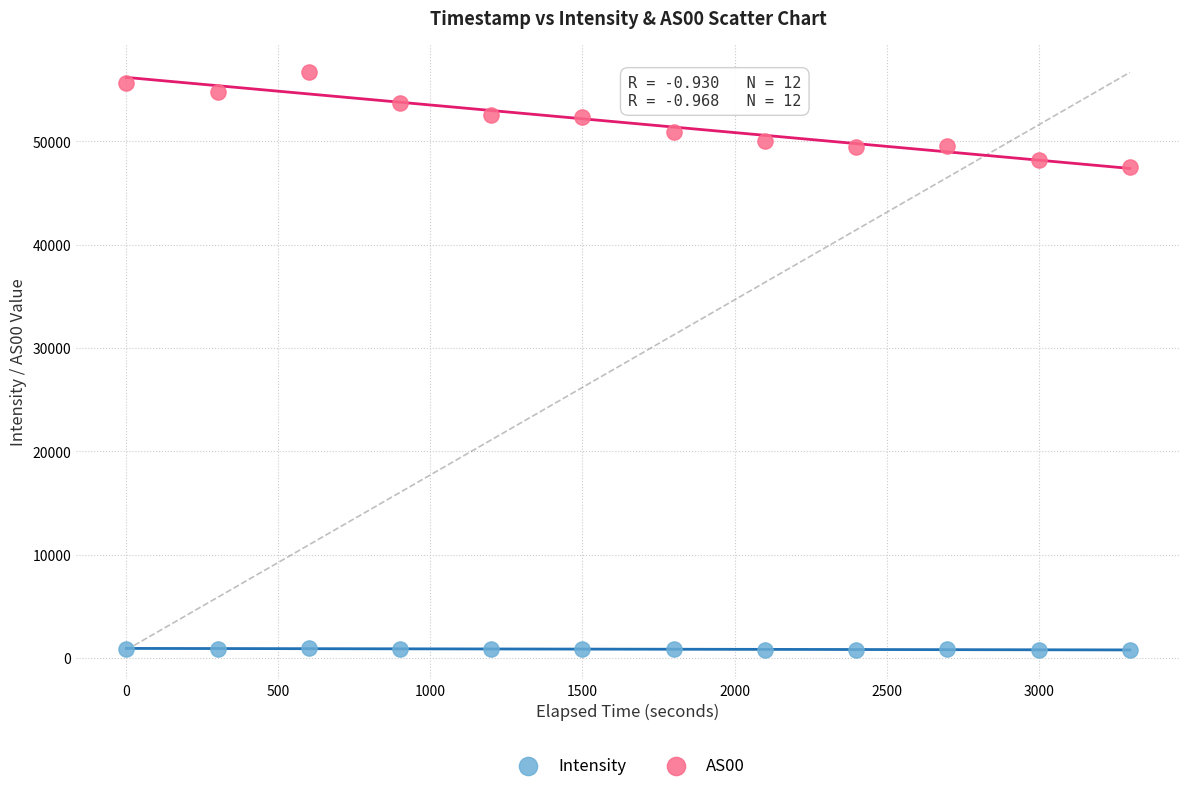

What are all the series names shown in the legend?

Intensity, AS00